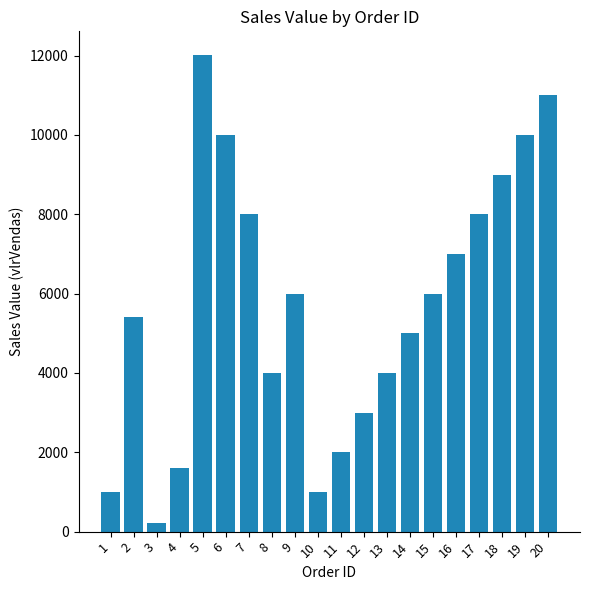

Is it true that the value at 7 is 8000?

True